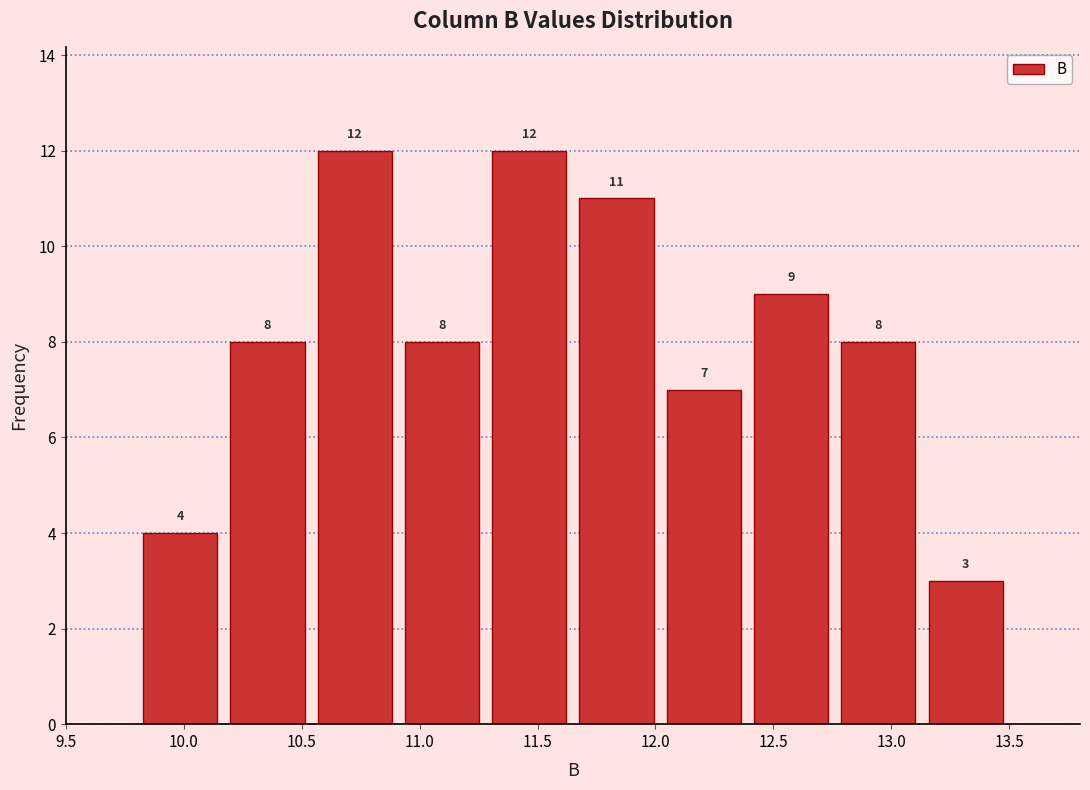

Reading left to right, list every bar in this chart as the range it spans on the x-axis followed by its height. The bar edges are not printed on the chart, so give them approximately, as read against the axis.

9.80 to 10.17: 4
10.17 to 10.54: 8
10.54 to 10.91: 12
10.91 to 11.28: 8
11.28 to 11.65: 12
11.65 to 12.02: 11
12.02 to 12.39: 7
12.39 to 12.76: 9
12.76 to 13.13: 8
13.13 to 13.50: 3